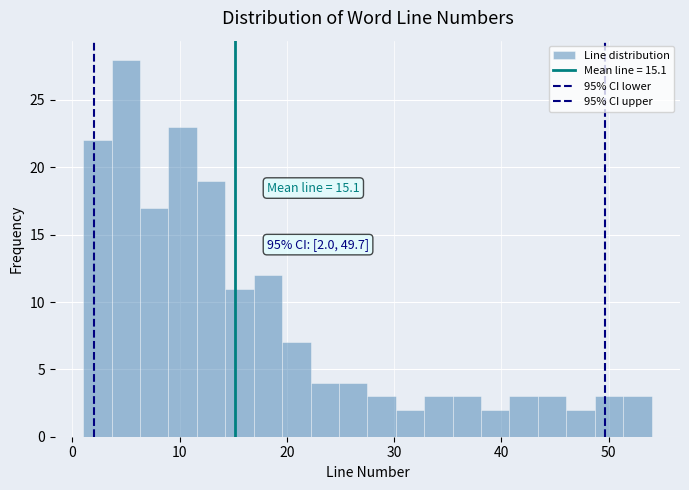

Around what value on the x-axis is the tallest bar? Give the approximate position of its centre, as read against the axis.

5